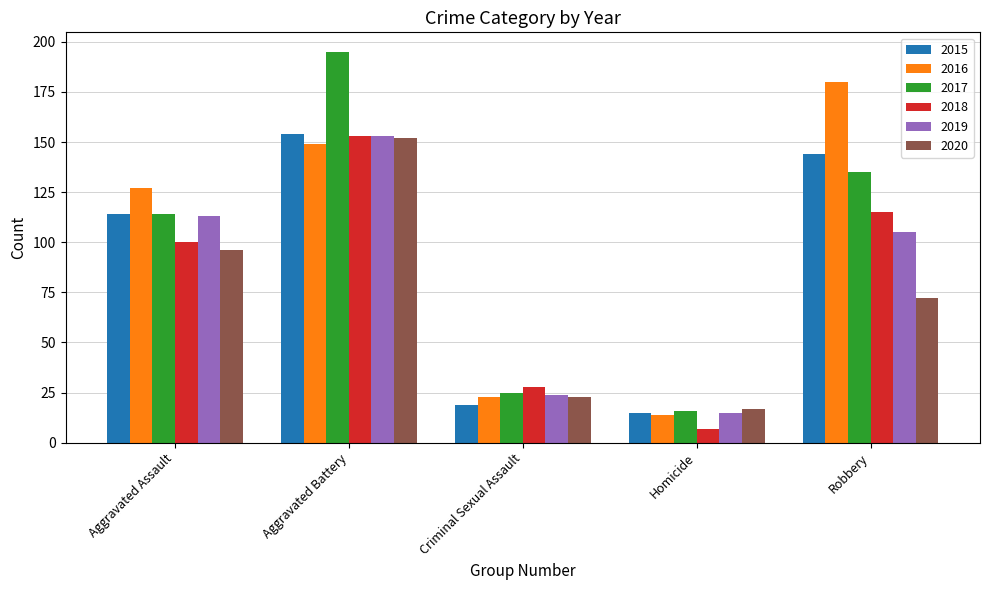

Rank the categories by 2018 value from lowest to highest.

Homicide, Criminal Sexual Assault, Aggravated Assault, Robbery, Aggravated Battery